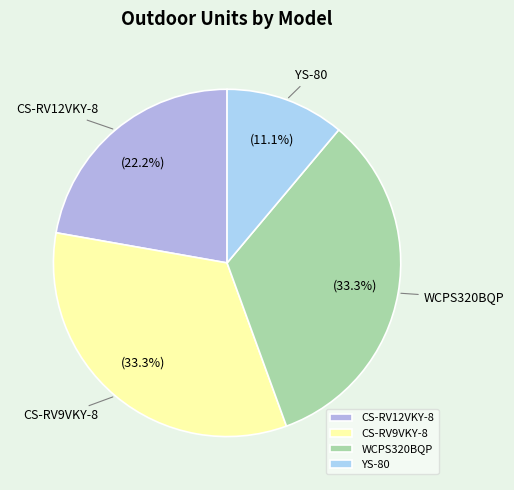

Does any single category account for the majority?

No